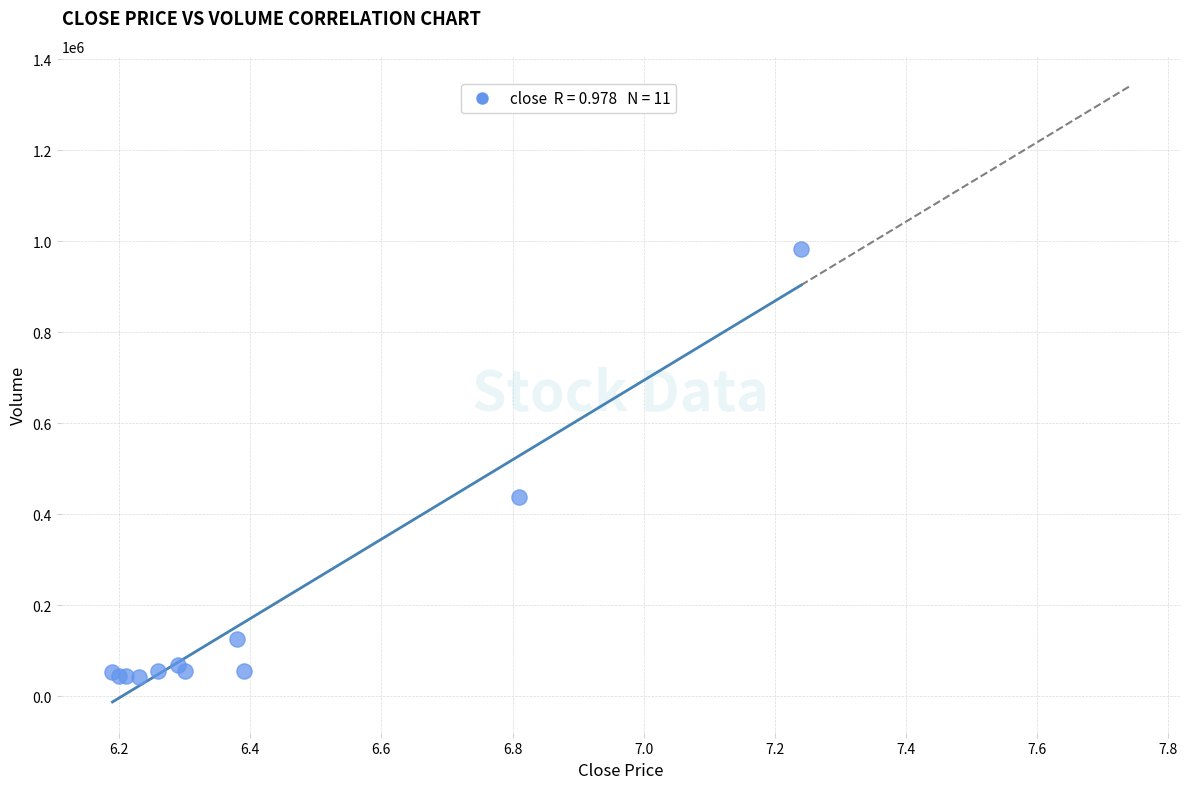

What Y value in the scatter plot is closest to 512345?

436542.4